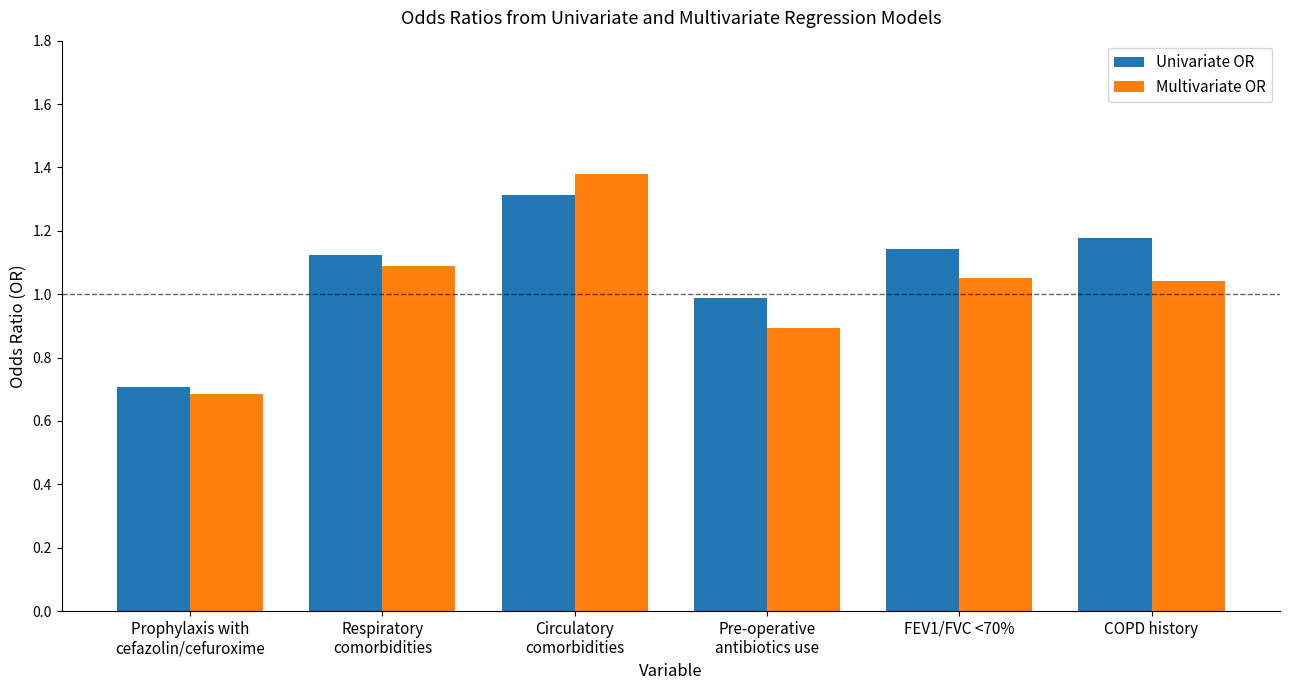

What is the difference between the maximum and minimum values in the Univariate OR series?

0.6